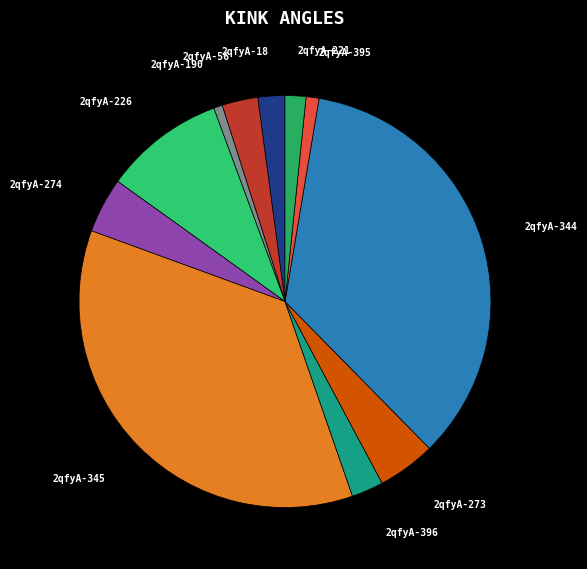

Count the number of slices in the pie.

11